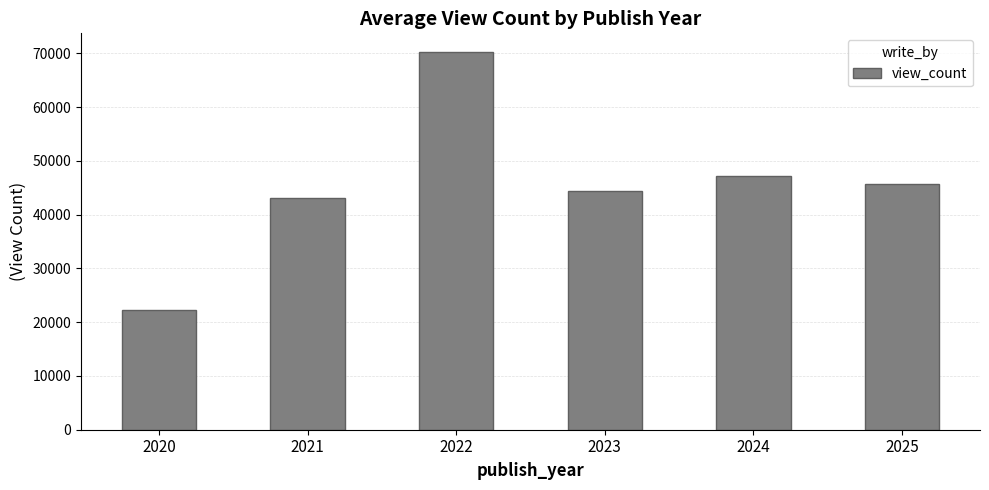

List the labels in order of value, smallest first.

2020, 2021, 2023, 2025, 2024, 2022